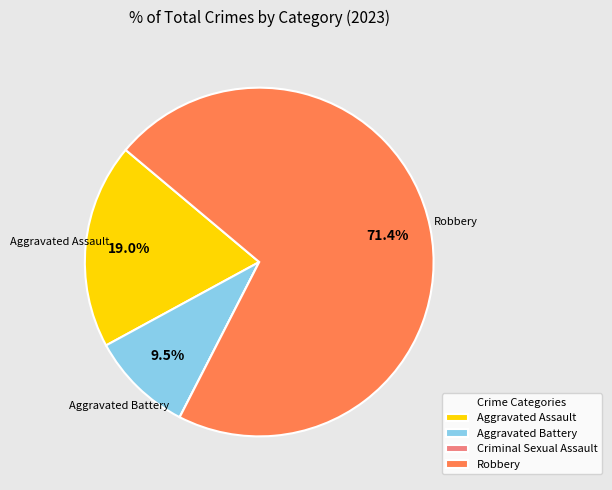

What portion of the pie excludes Aggravated Battery?

90.5%